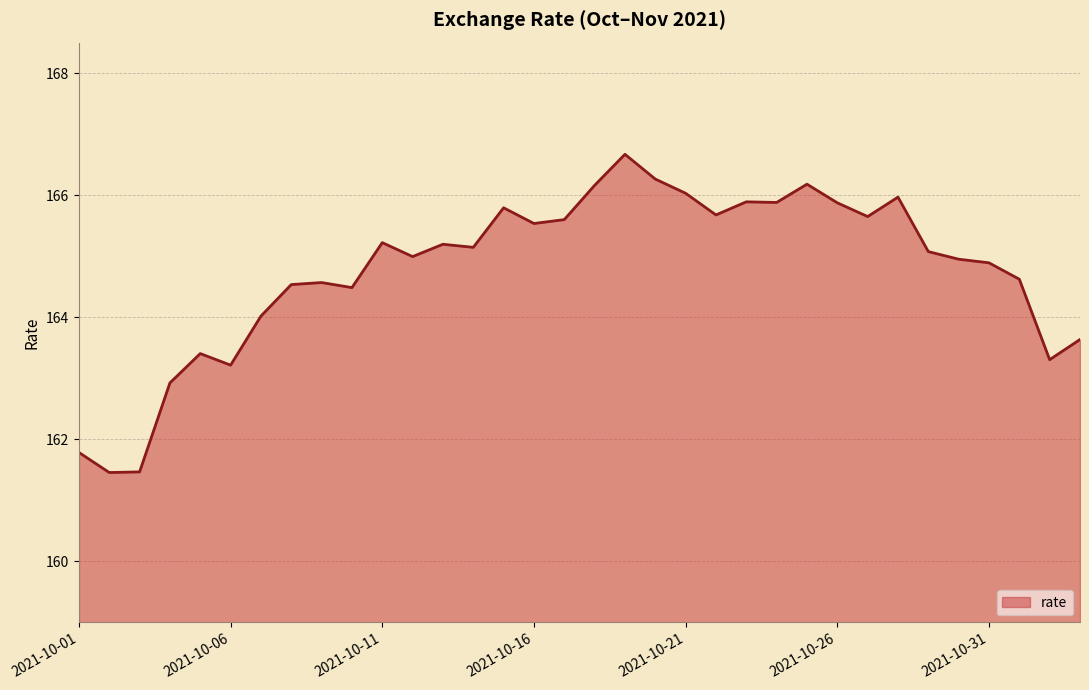

What is the greatest value displayed?

166.7